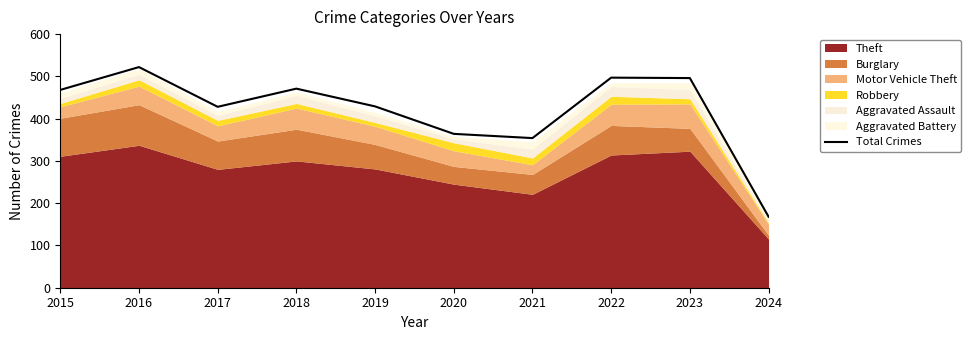

The value at 2017 is 428. True or false?

True